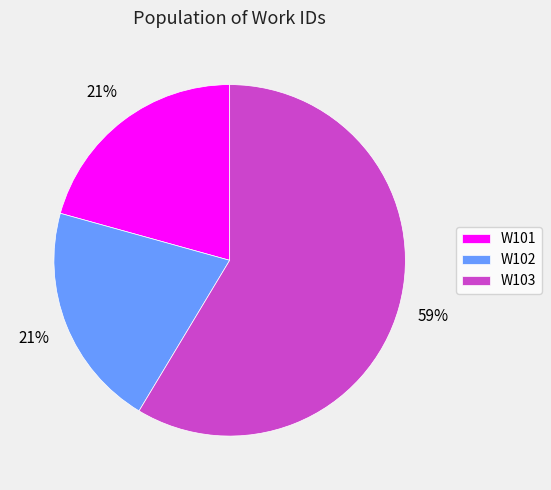

To the nearest percent, what portion does W102 represent?

21%